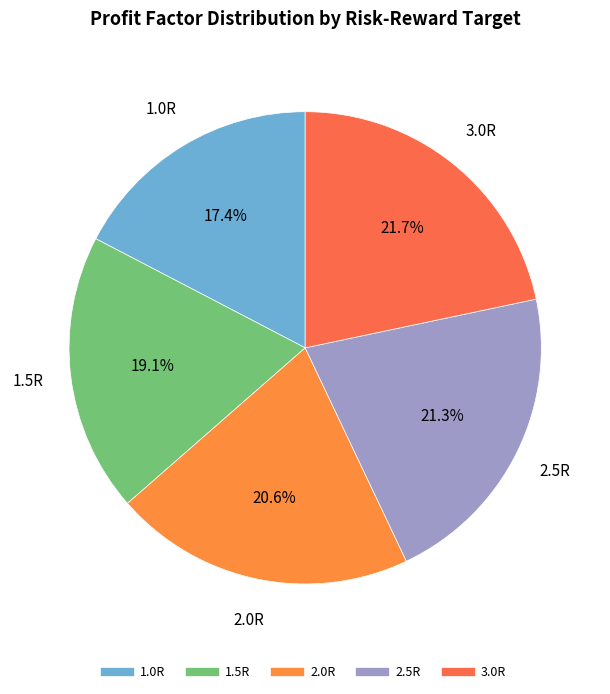

Does any single category account for the majority?

No